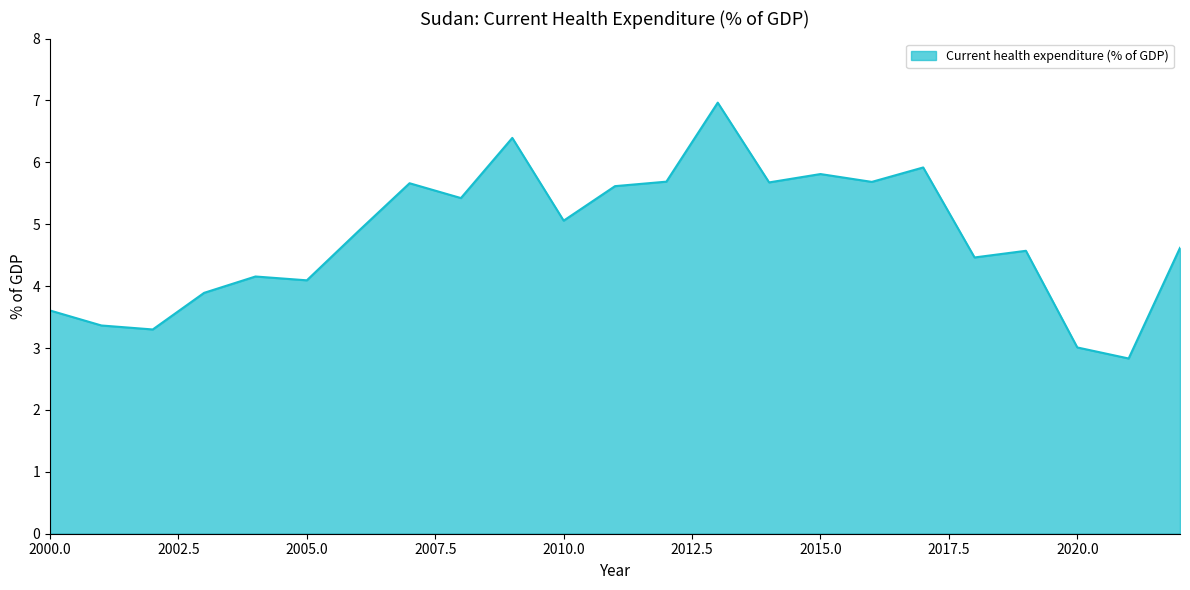

What is the maximum value shown in the chart?

7.0